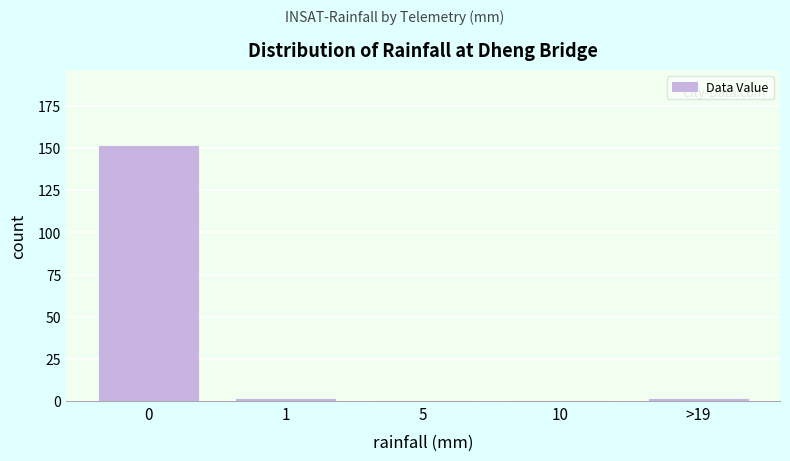

Reading left to right, what are all the values shown in this chart?

0=151	1=1	5=0	10=0	>19=1